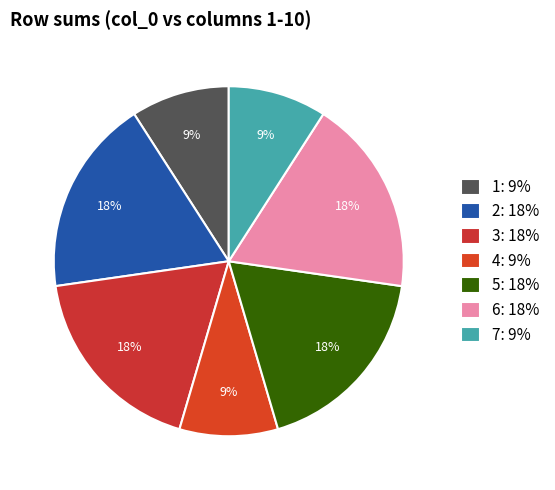

Count the number of slices in the pie.

7